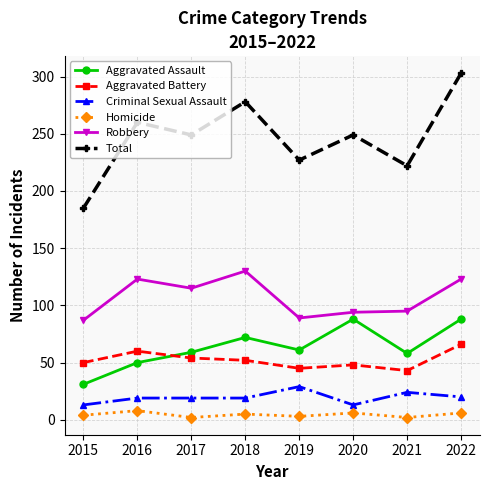

True or false: Aggravated Battery and Robbery intersect in this chart.

False